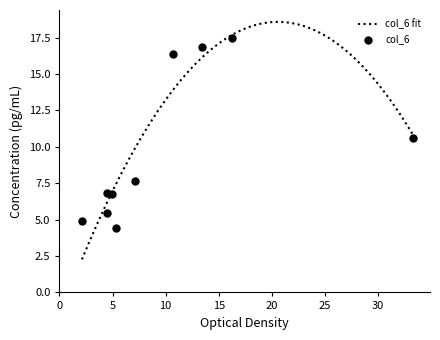

What is the highest value of the col_6 fit series?

18.6